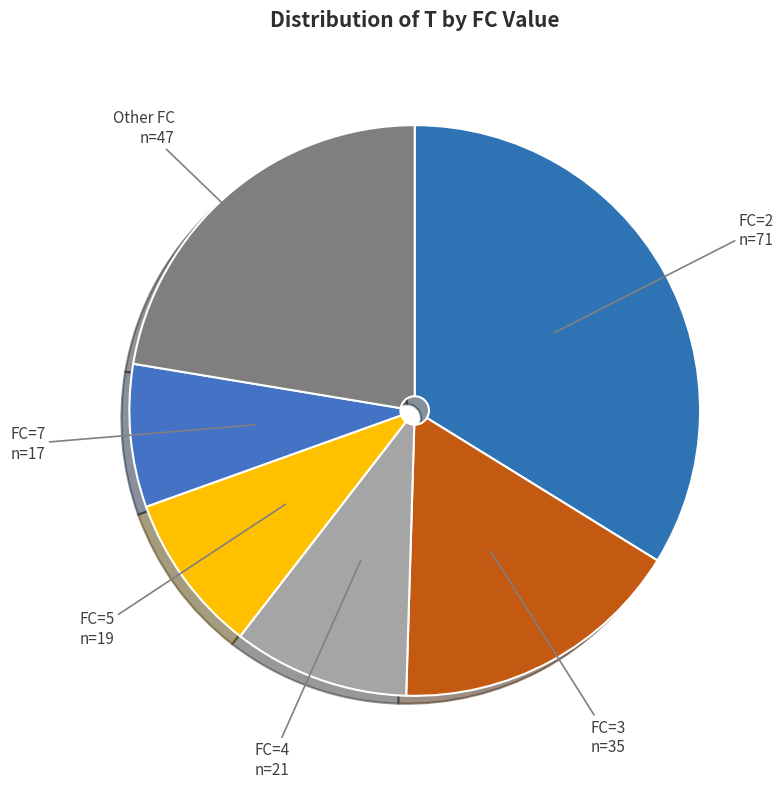

Which has a higher value, Other FC or FC=7?

Other FC